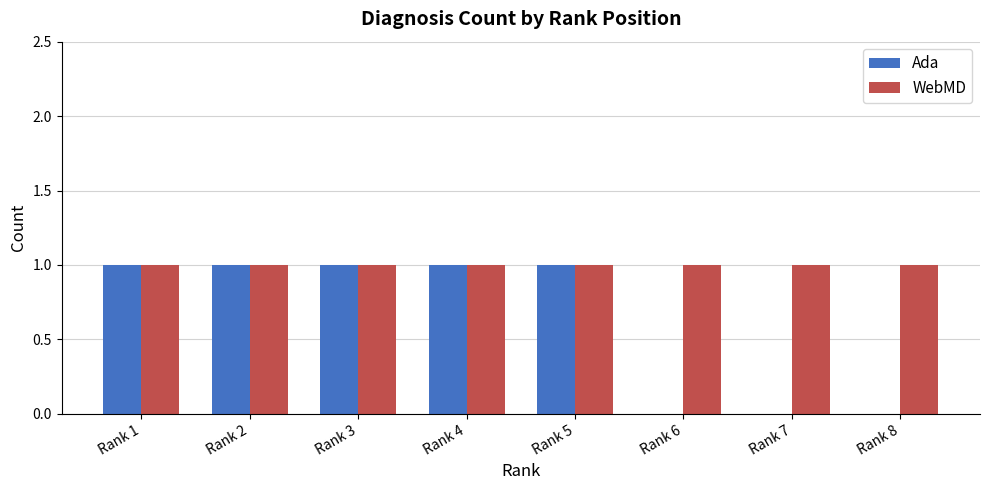

How many distinct data groups are displayed?

2